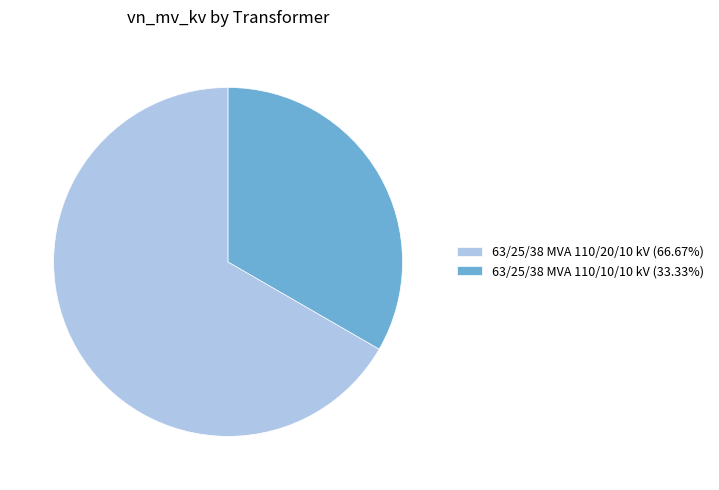

Approximately how many times larger is the value at 63/25/38 MVA 110/20/10 kV compared to 63/25/38 MVA 110/10/10 kV?

2.0